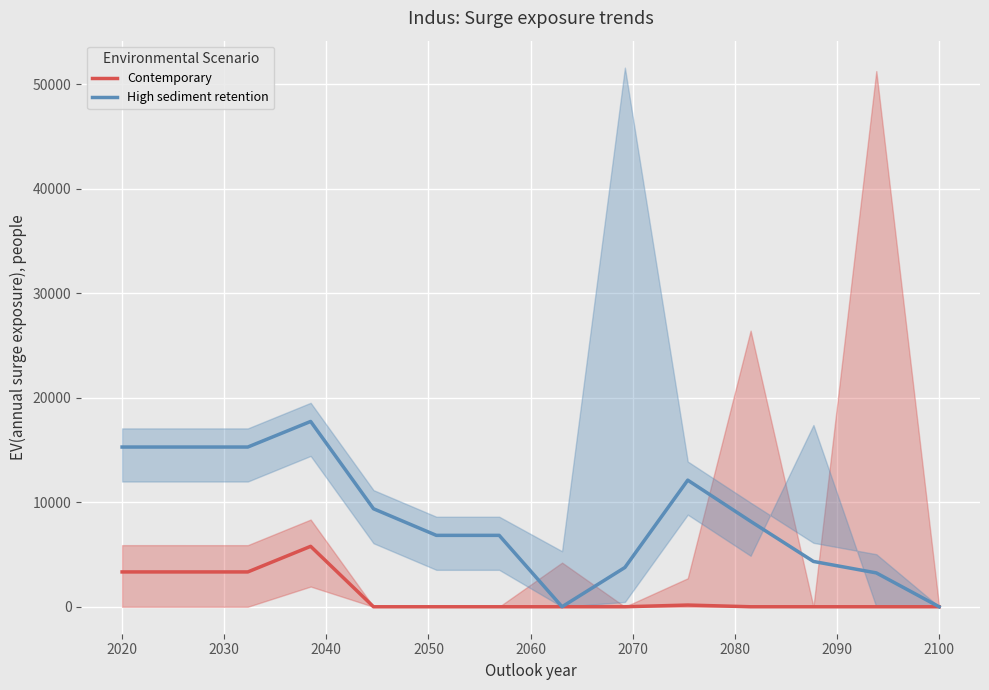

Where is the first local minimum for High sediment retention?

2020